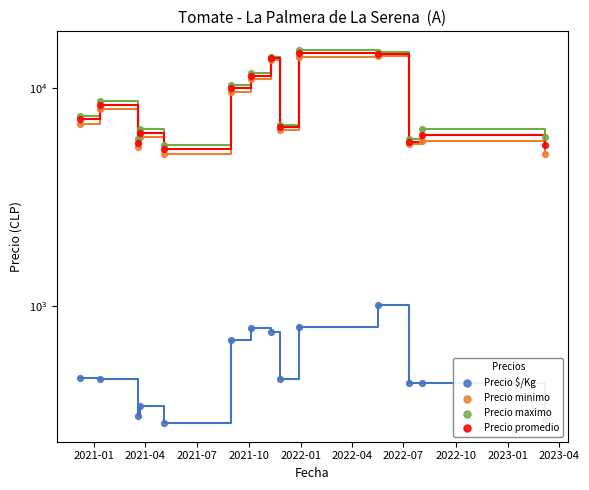

Which series has the widest spread of Y values?

Precio maximo